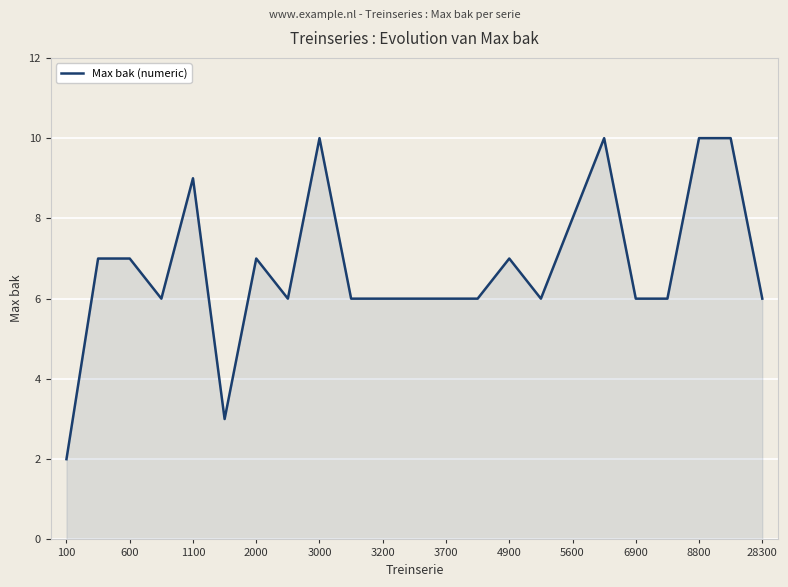

How many categories are shown in the chart?

23